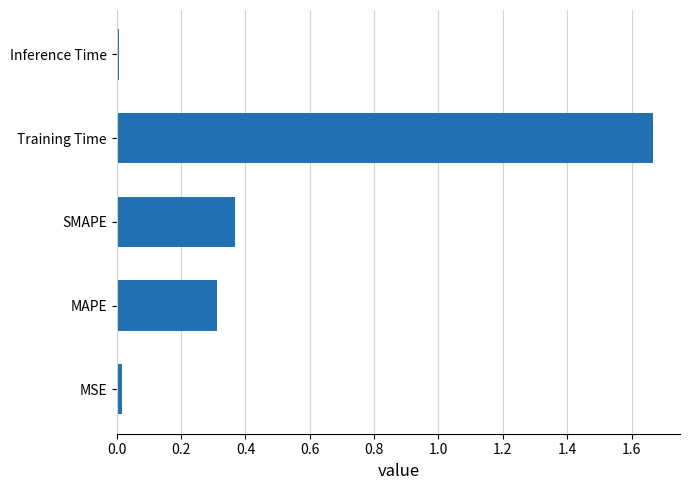

What is the difference between the values at Training Time and SMAPE?

1.3